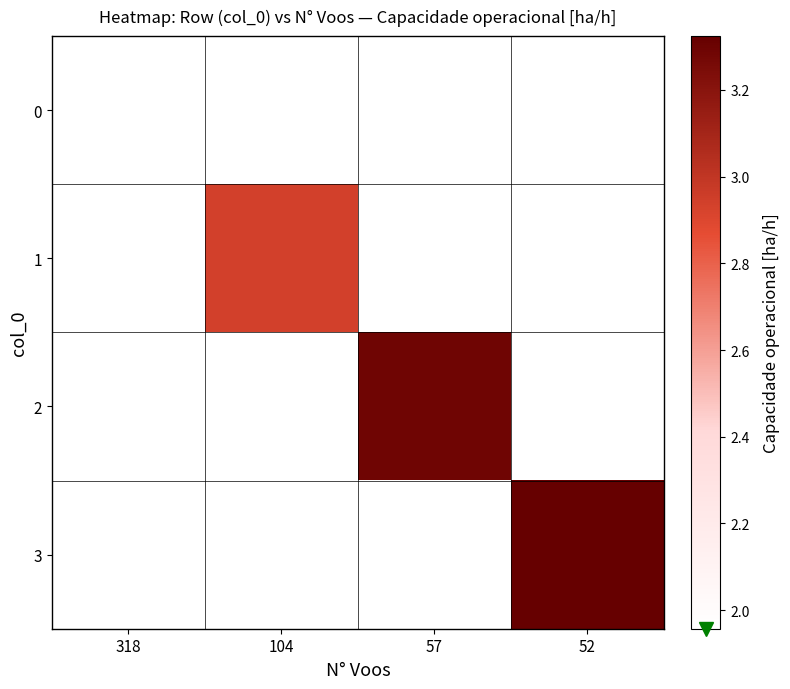

What is the smallest value displayed?

2.0